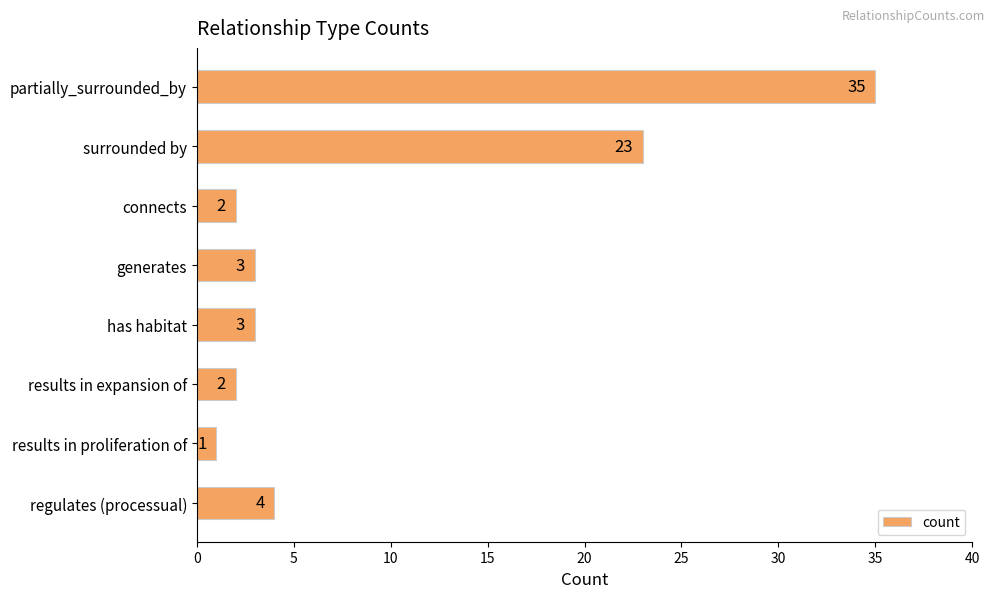

Count the number of categories in the chart.

8